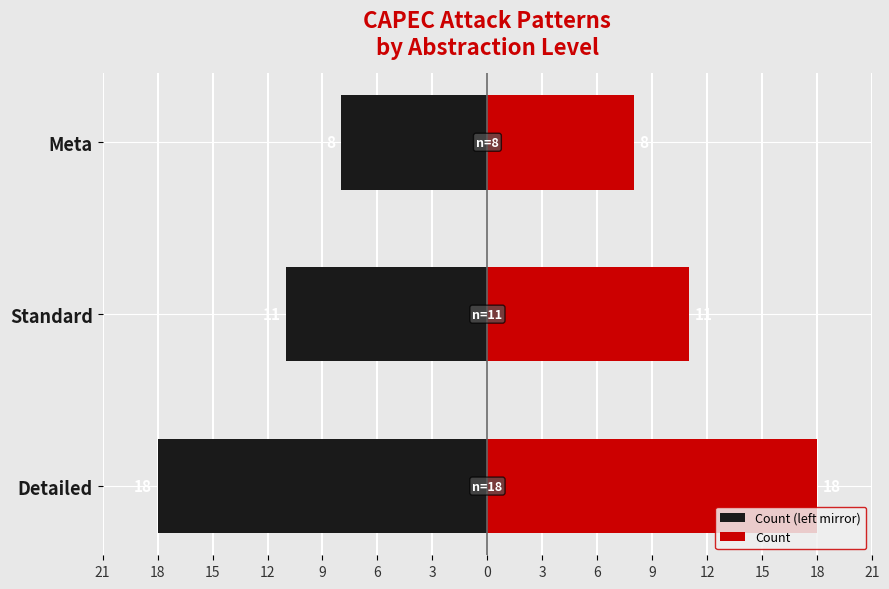

Is the value of Count (left mirror) at Standard greater than the value of Count at Meta?

No